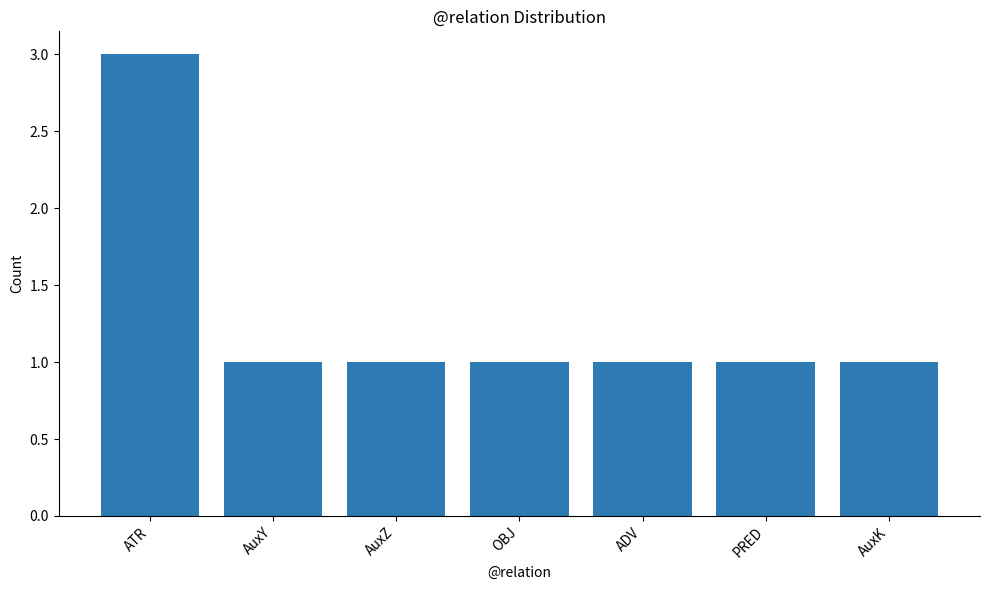

What is the label of the 1st bar from the left?

ATR